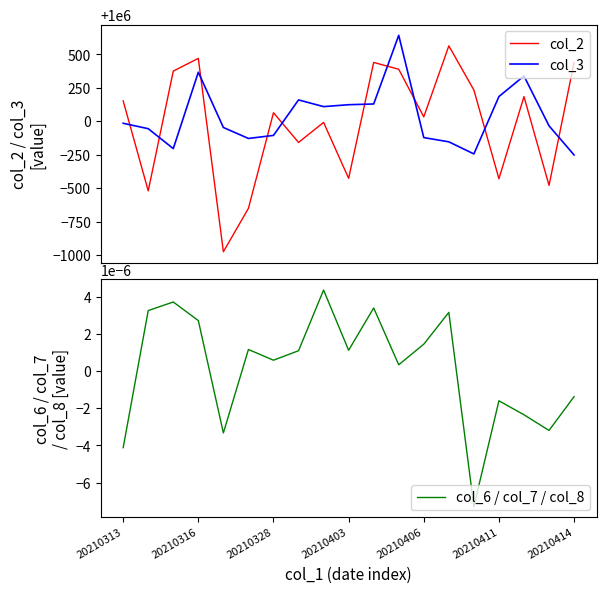

At which category does the chart reach its peak across all series?

11